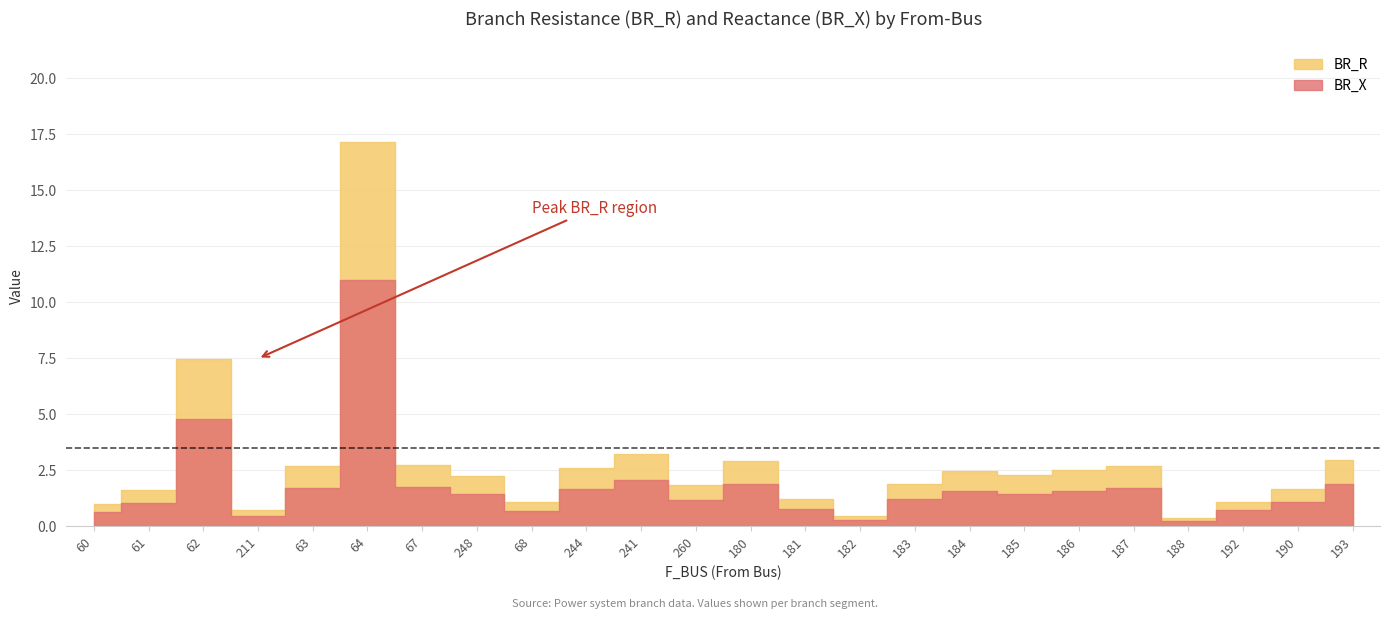

Rank the series by their average value, from lowest to highest.

BR_X, BR_R